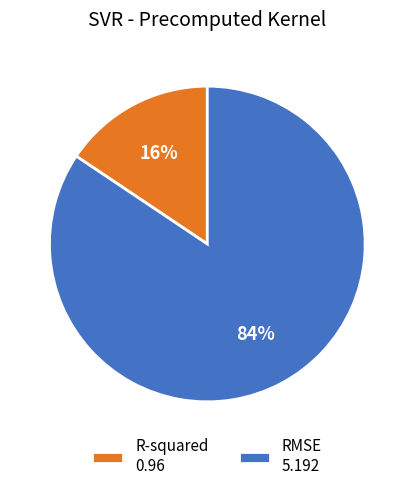

Which has a higher value, RMSE 5.192 or R-squared 0.96?

RMSE 5.192